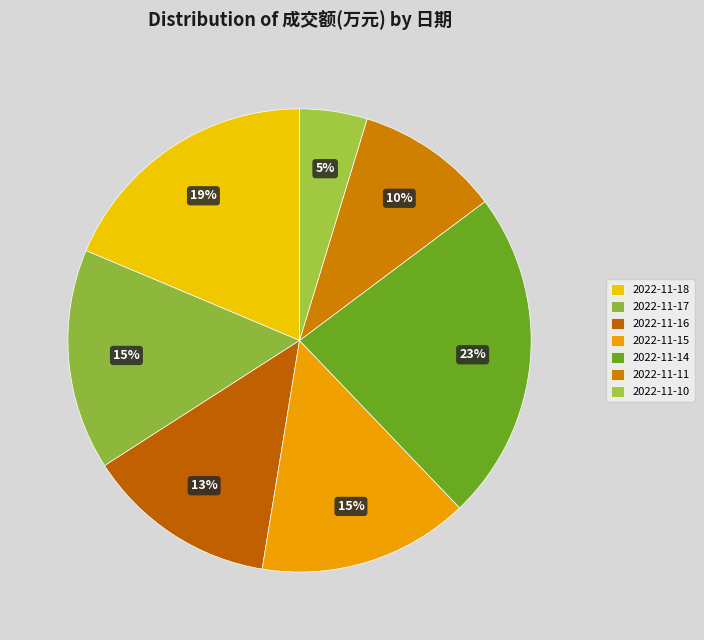

To the nearest percent, what is the average slice percentage?

14%